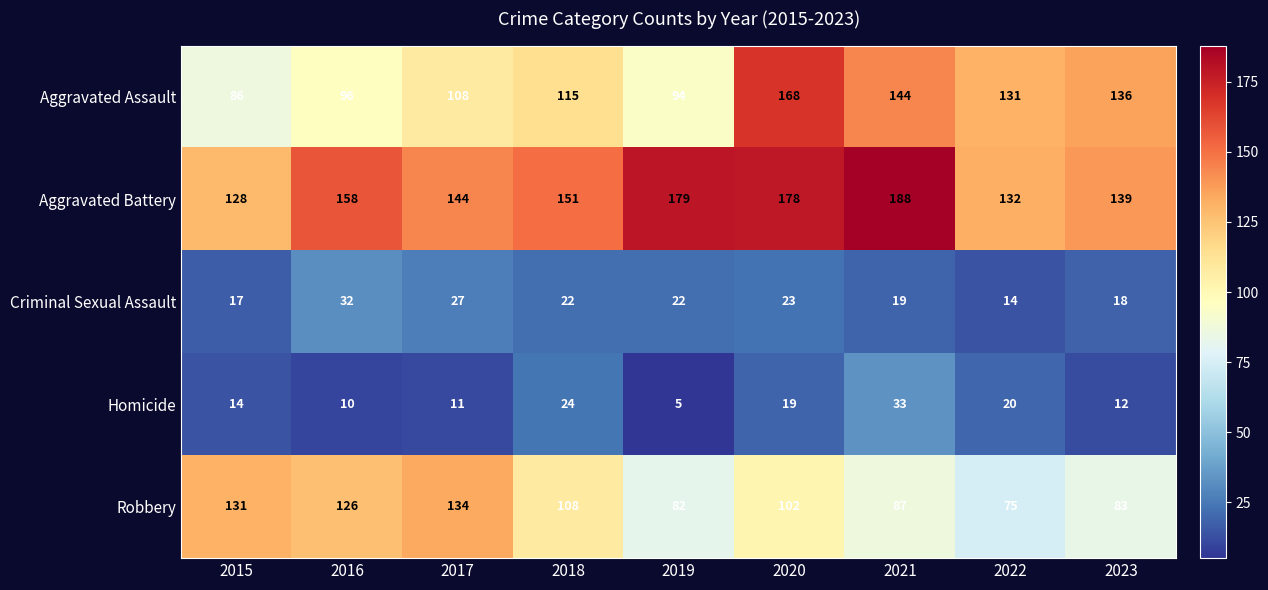

The Robbery series shows 50 at 2016. True or false?

False